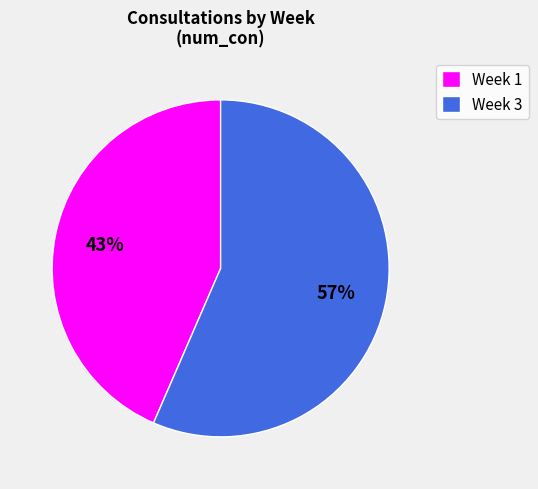

Does any single category account for the majority?

Yes